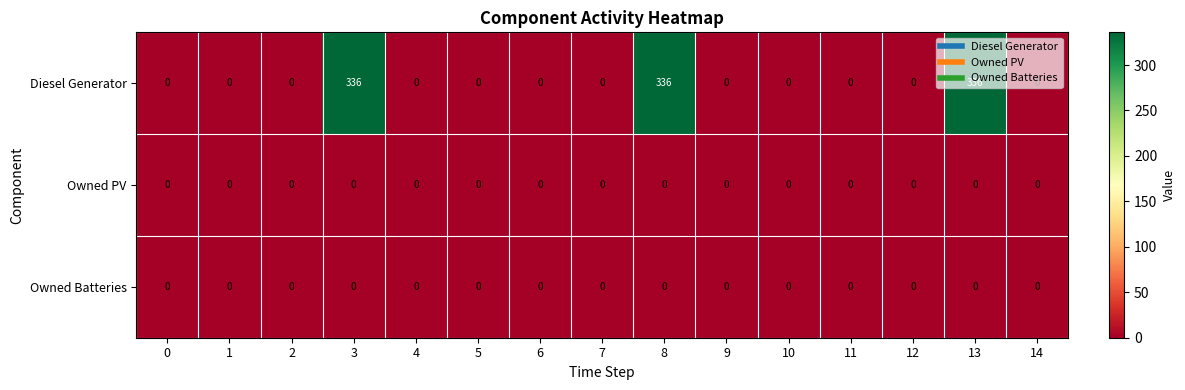

Between 0 and 3, which series saw the biggest shift?

Diesel Generator